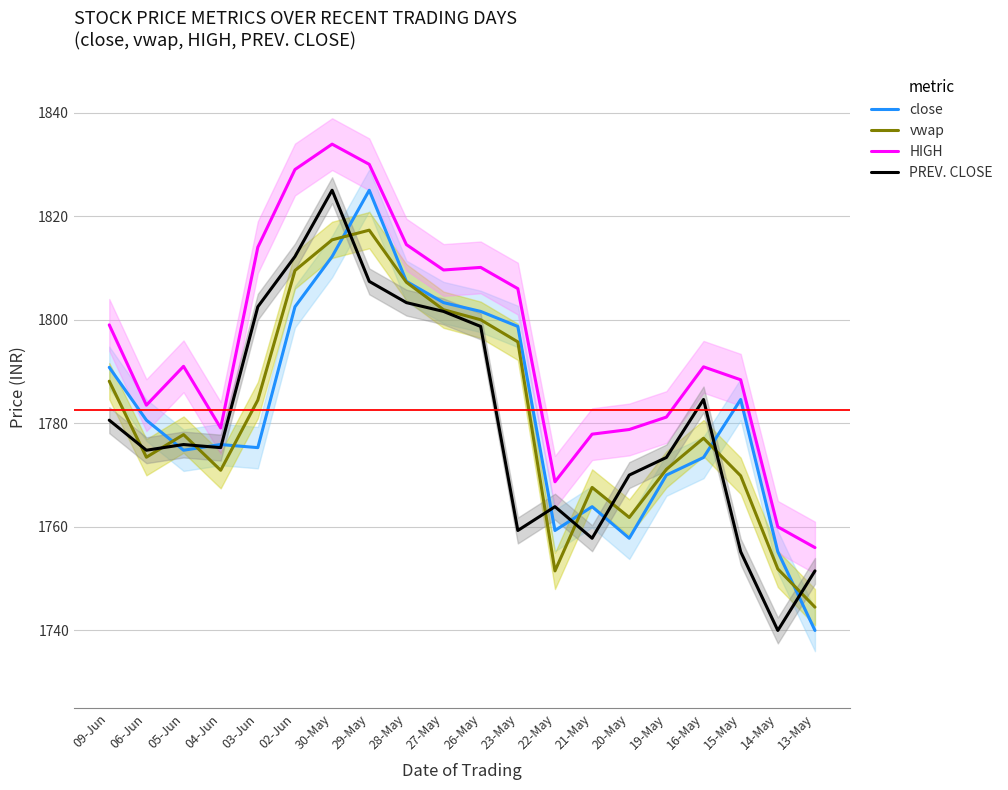

What is the sum of all PREV. CLOSE values?

35613.0